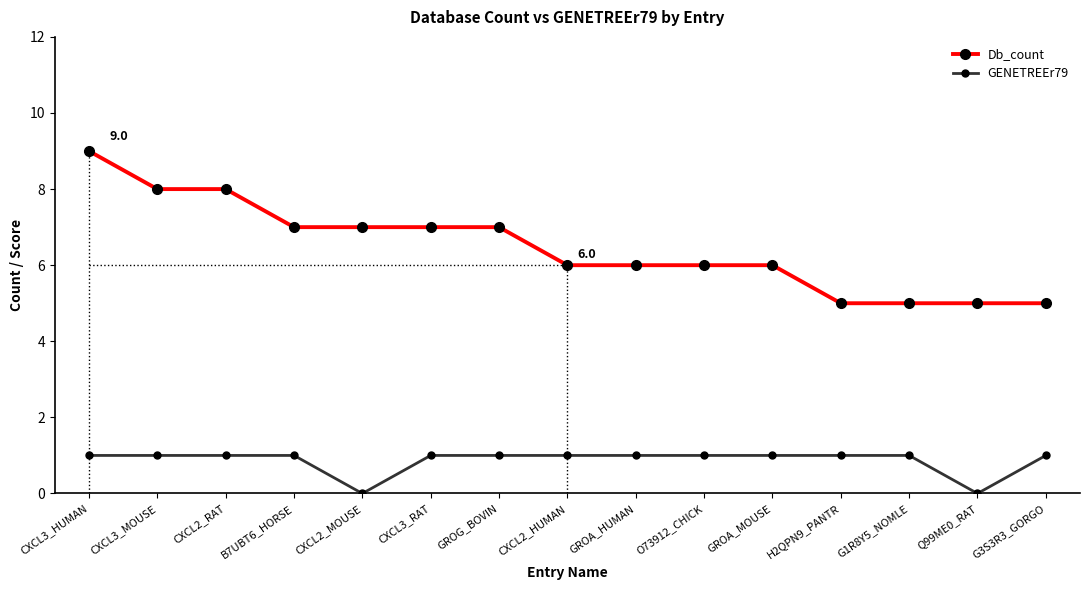

Reading left to right, list all the values displayed in this chart.

Db_count: CXCL3_HUMAN=9	CXCL3_MOUSE=8	CXCL2_RAT=8	B7UBT6_HORSE=7	CXCL2_MOUSE=7	CXCL3_RAT=7	GROG_BOVIN=7	CXCL2_HUMAN=6	GROA_HUMAN=6	O73912_CHICK=6	GROA_MOUSE=6	H2QPN9_PANTR=5	G1R8Y5_NOMLE=5	Q99ME0_RAT=5	G3S3R3_GORGO=5
GENETREEr79: CXCL3_HUMAN=1	CXCL3_MOUSE=1	CXCL2_RAT=1	B7UBT6_HORSE=1	CXCL2_MOUSE=0	CXCL3_RAT=1	GROG_BOVIN=1	CXCL2_HUMAN=1	GROA_HUMAN=1	O73912_CHICK=1	GROA_MOUSE=1	H2QPN9_PANTR=1	G1R8Y5_NOMLE=1	Q99ME0_RAT=0	G3S3R3_GORGO=1